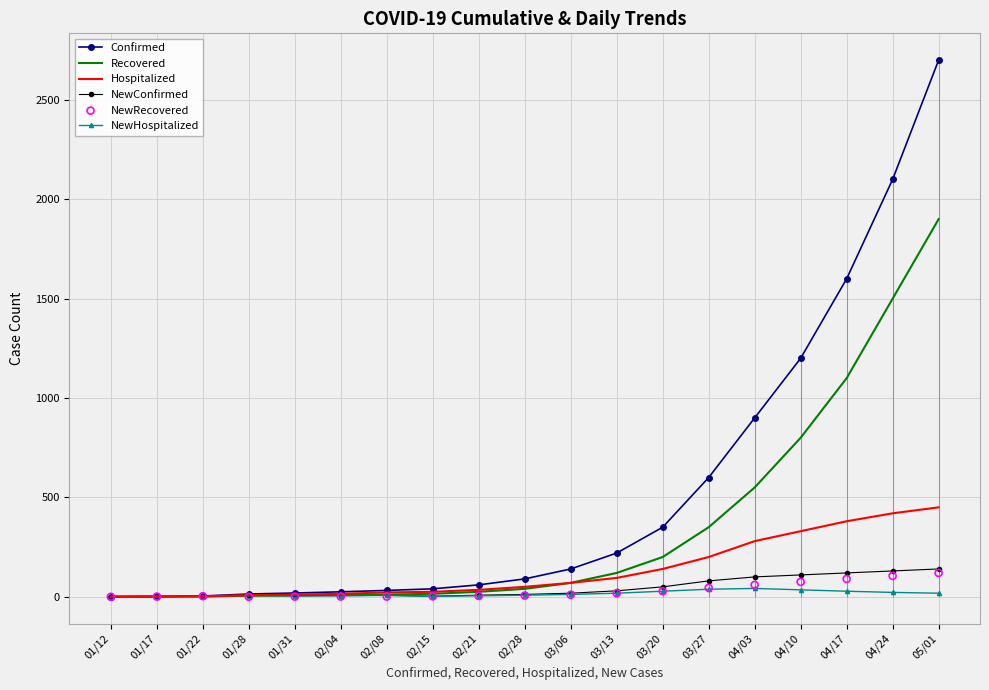

At how many categories does at least one series exceed 1706?

2